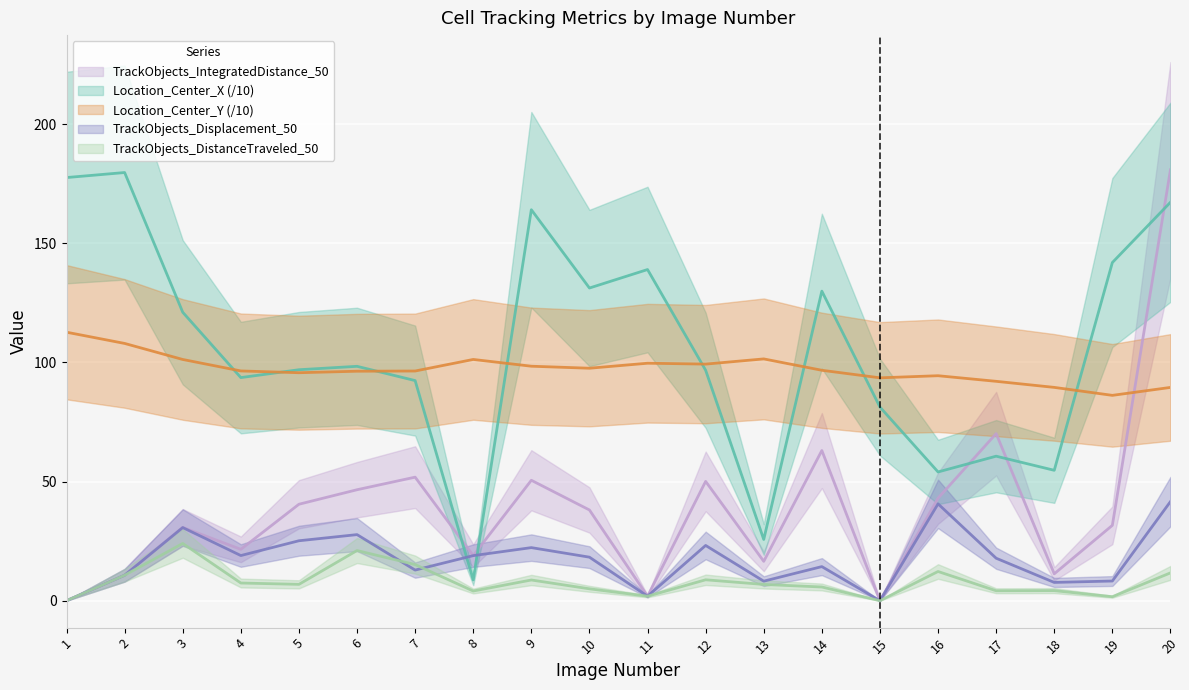

What is the sum of the Location_Center_X values at 19 and 6?

240.3